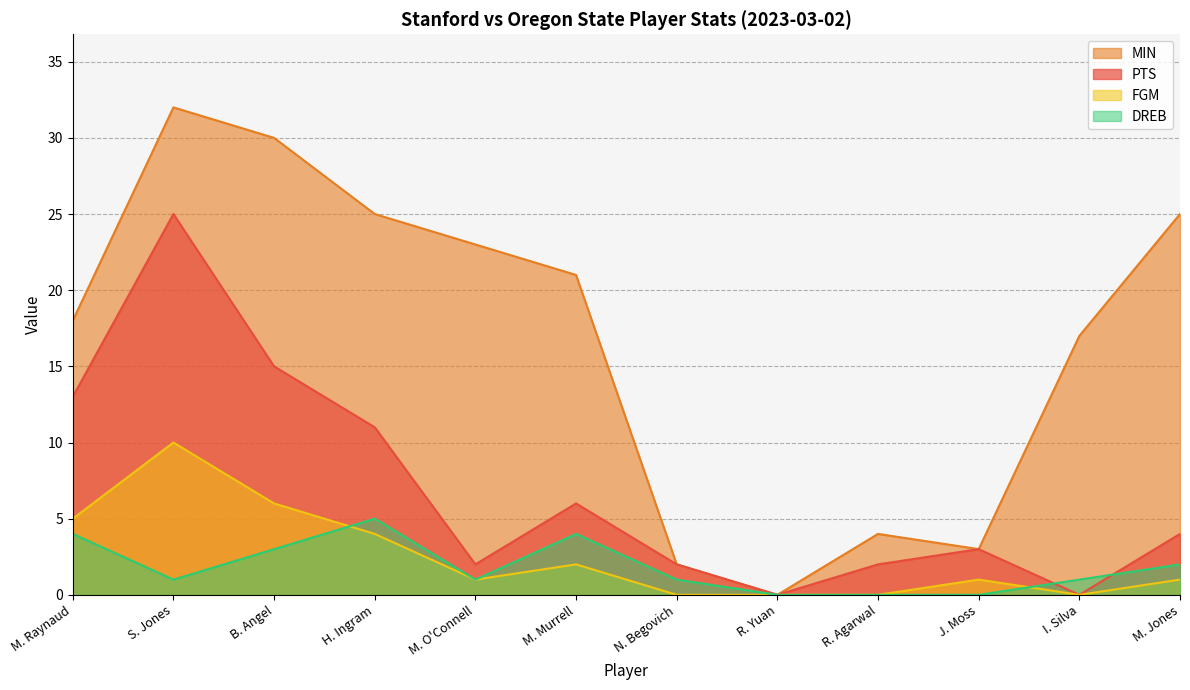

Where is PTS nearest to the value 12?

M. Raynaud